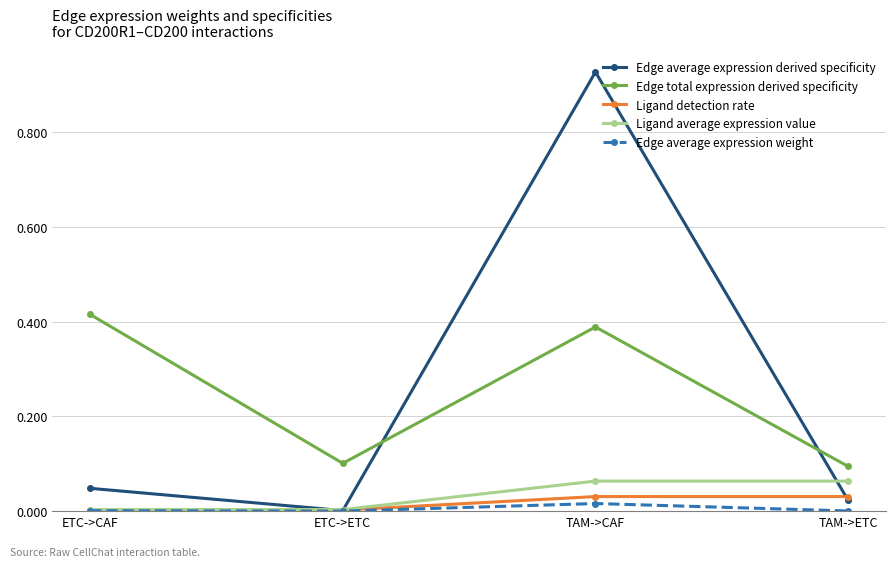

How many distinct data groups are displayed?

5